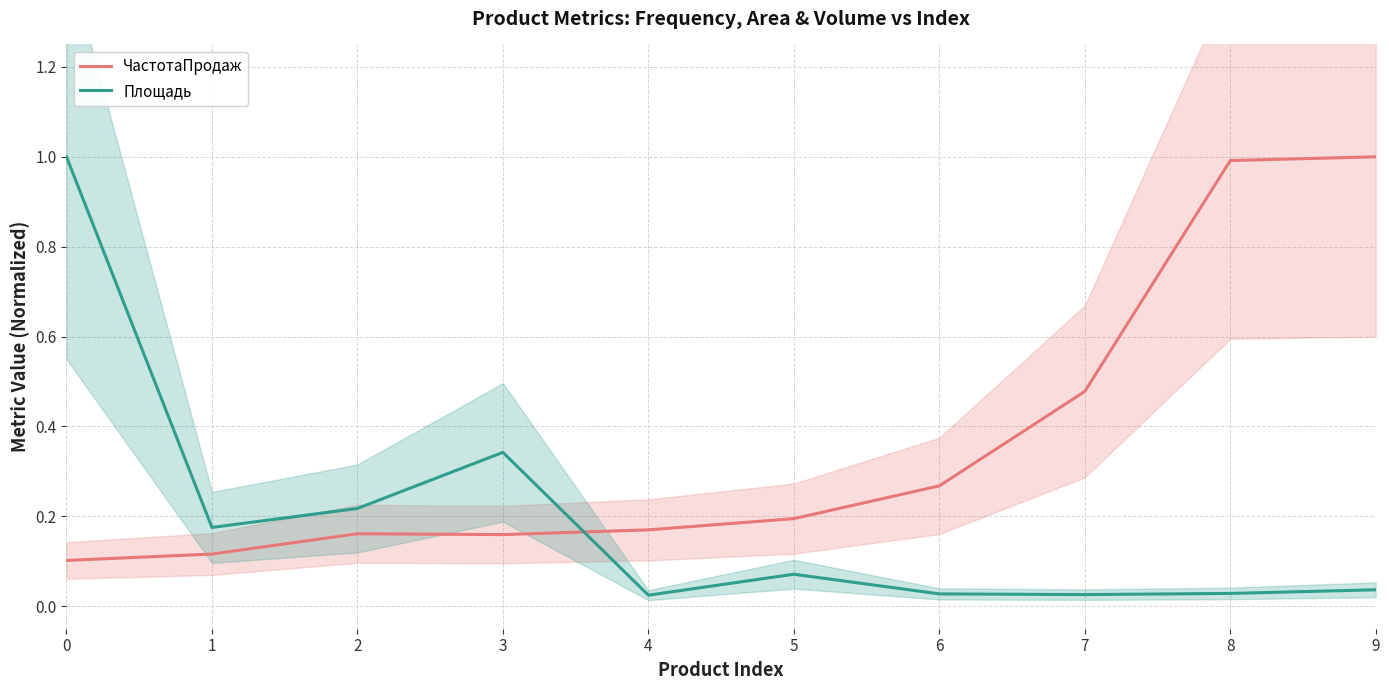

What is the sum of the ЧастотаПродаж values at 5 and 4?

0.4